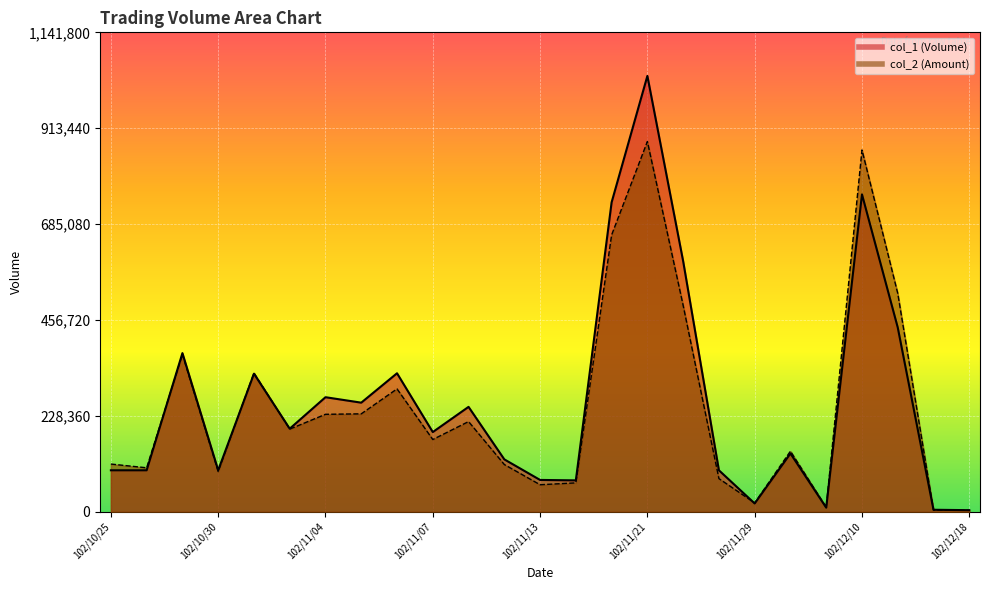

Rank the series by their average value, from lowest to highest.

col_2, col_1